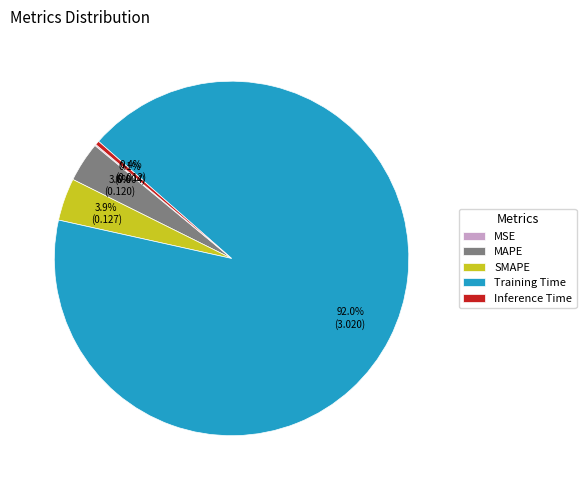

To the nearest percent, what is the combined percentage of SMAPE and MAPE?

8%